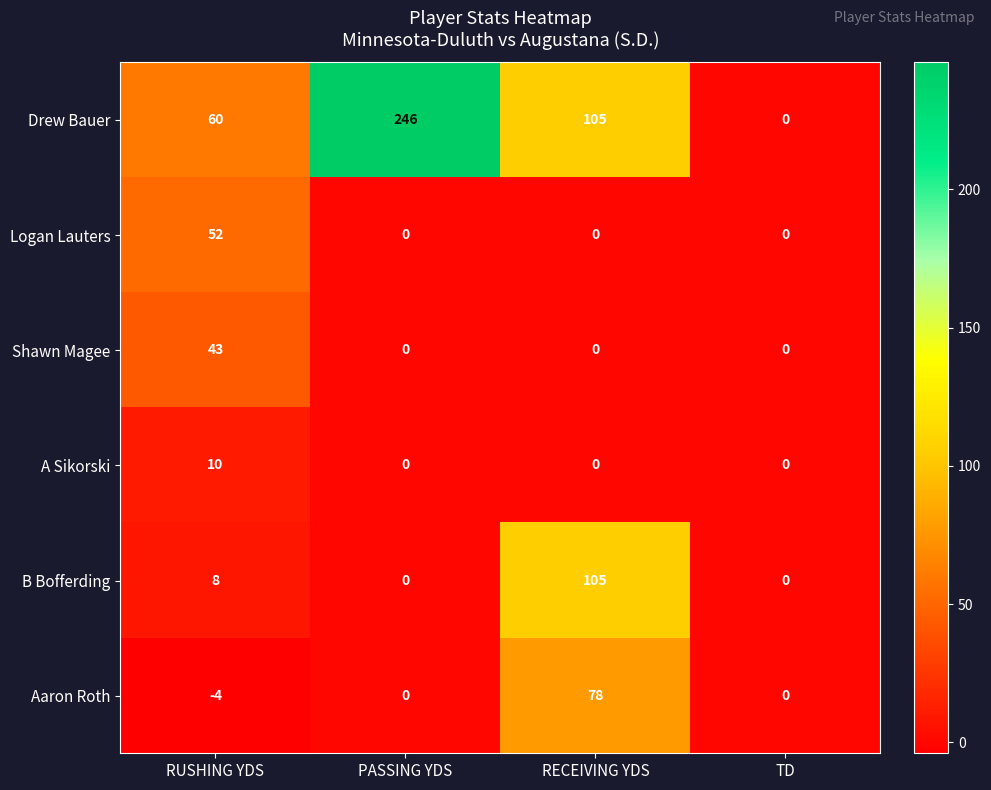

Which label corresponds to the smallest value in the chart?

RUSHING YDS